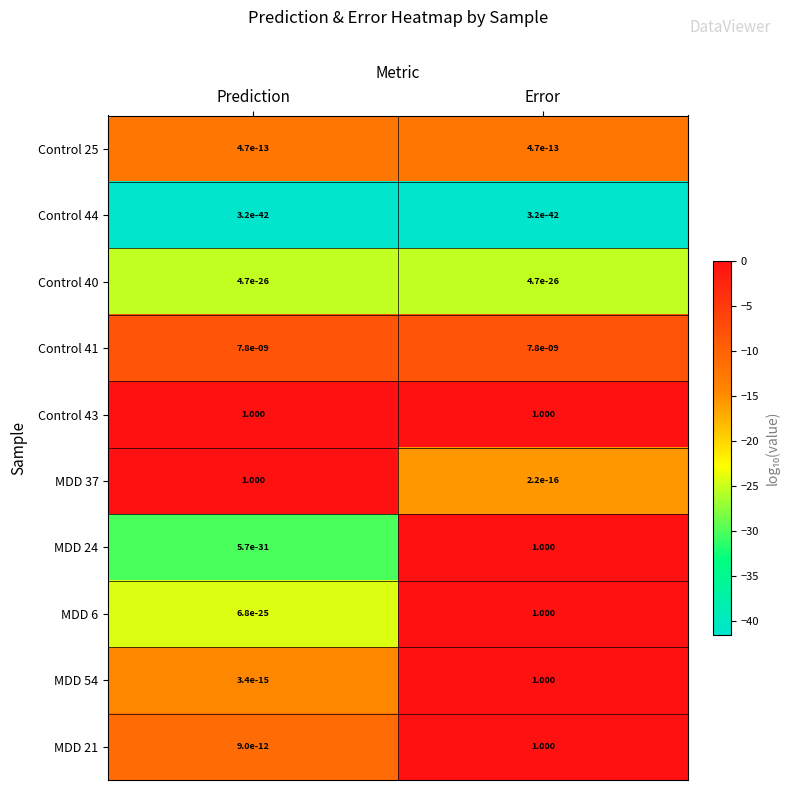

At which category is the sum across all series the highest?

Error